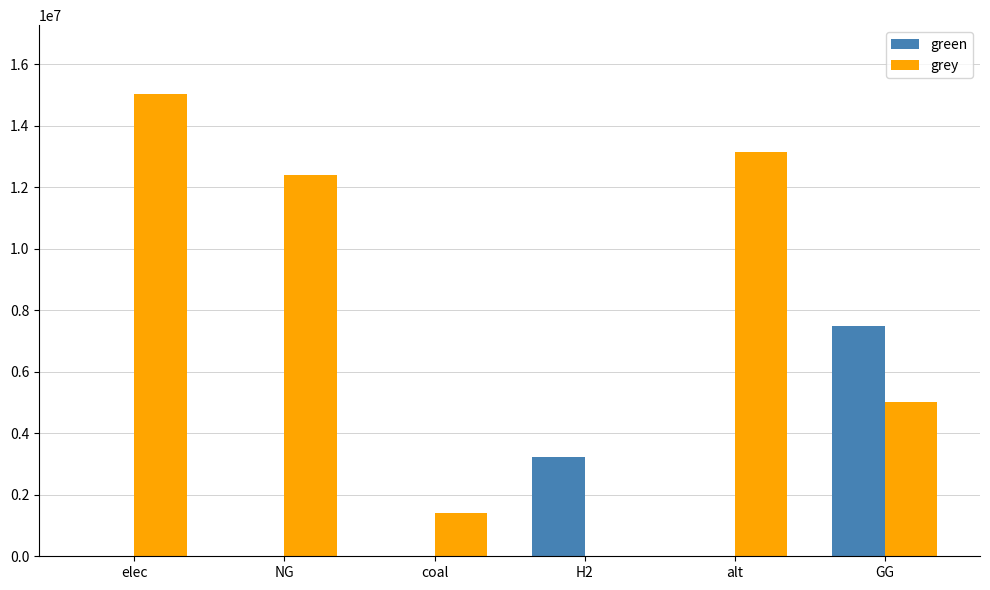

Is the value of green at GG greater than the value of grey at GG?

Yes